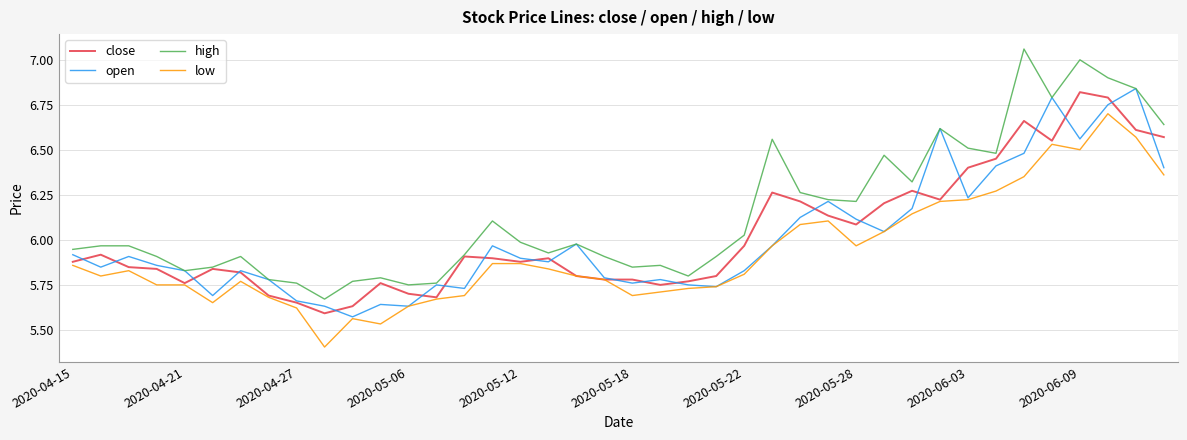

Does the chart display data point markers on the line(s)?

No